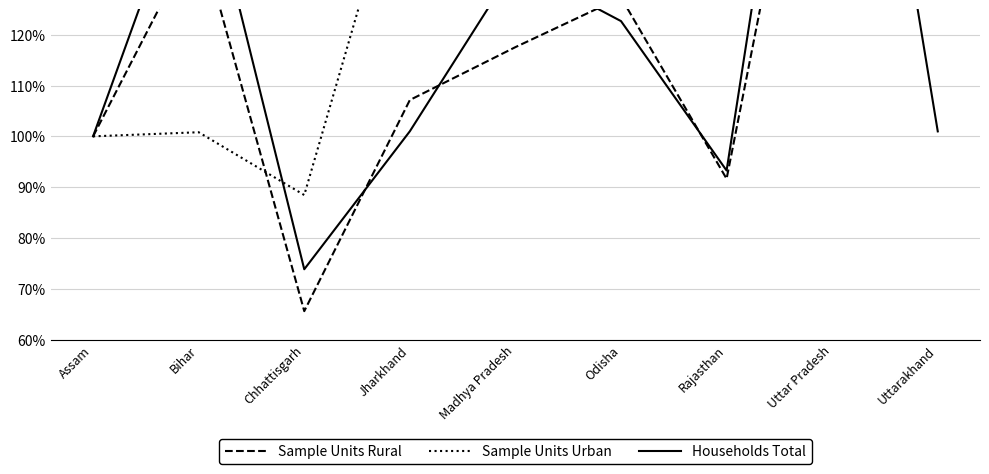

How many series are shown in this chart?

3